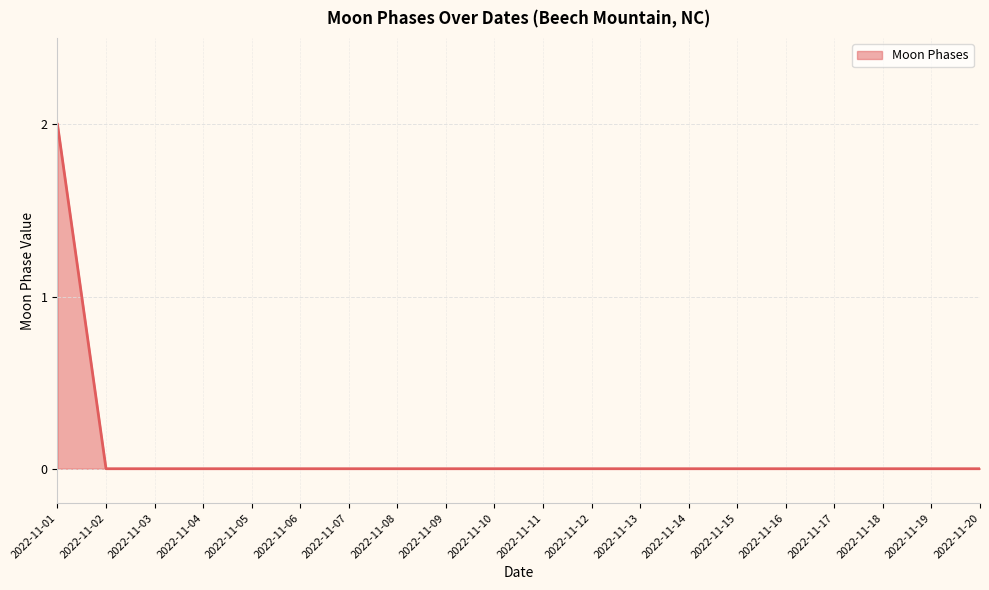

The chart shows a value of 1 at 2022-11-06. True or false?

False